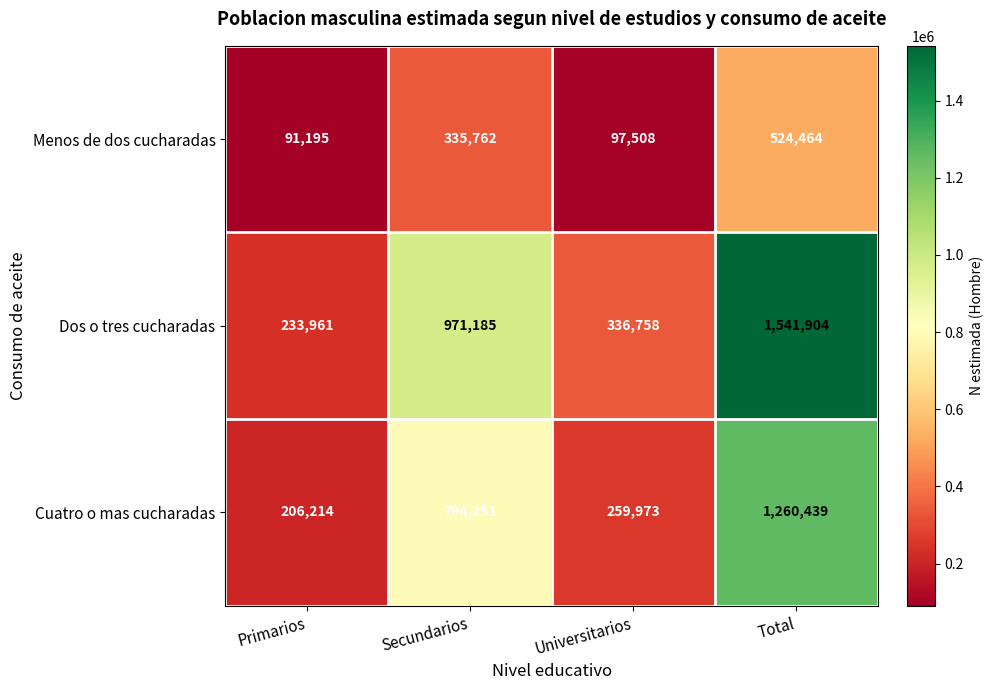

What is the difference between the highest and lowest values at Secundarios?

635423